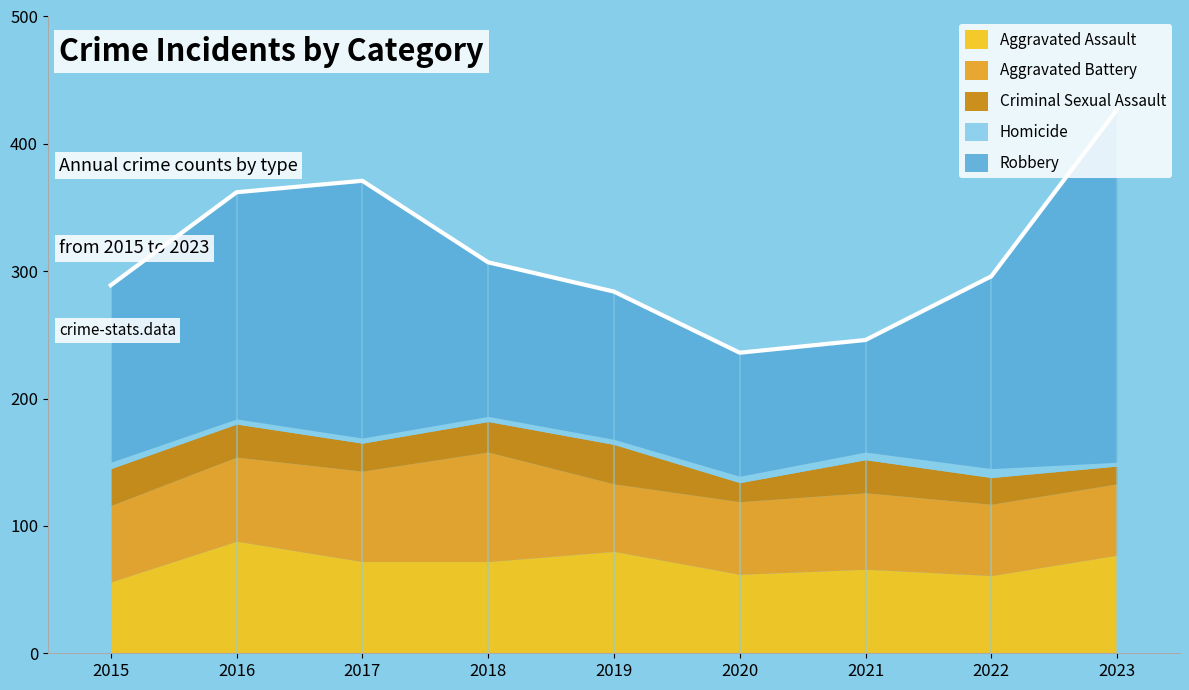

What is the value of the Aggravated Assault point at the 3rd from the left?

72